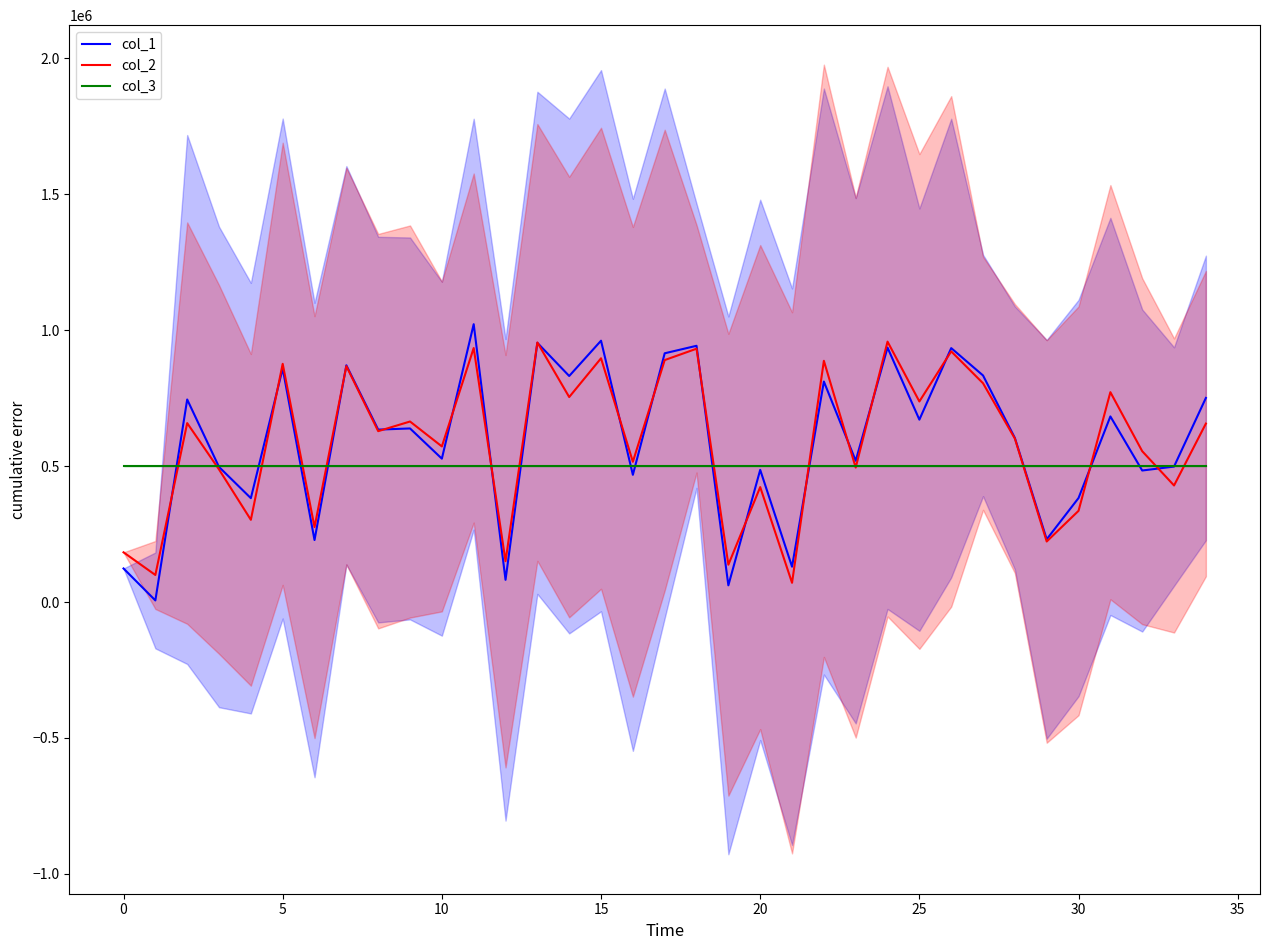

What is the difference between the second highest and minimum values in the col_1 series?

955003